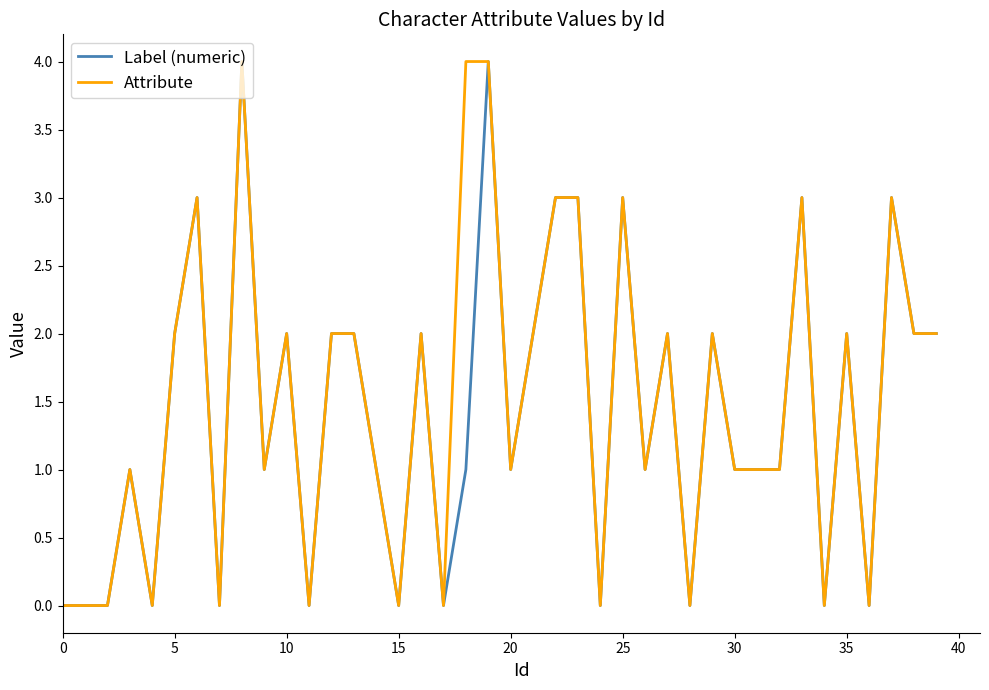

What is the maximum value shown in the chart?

4